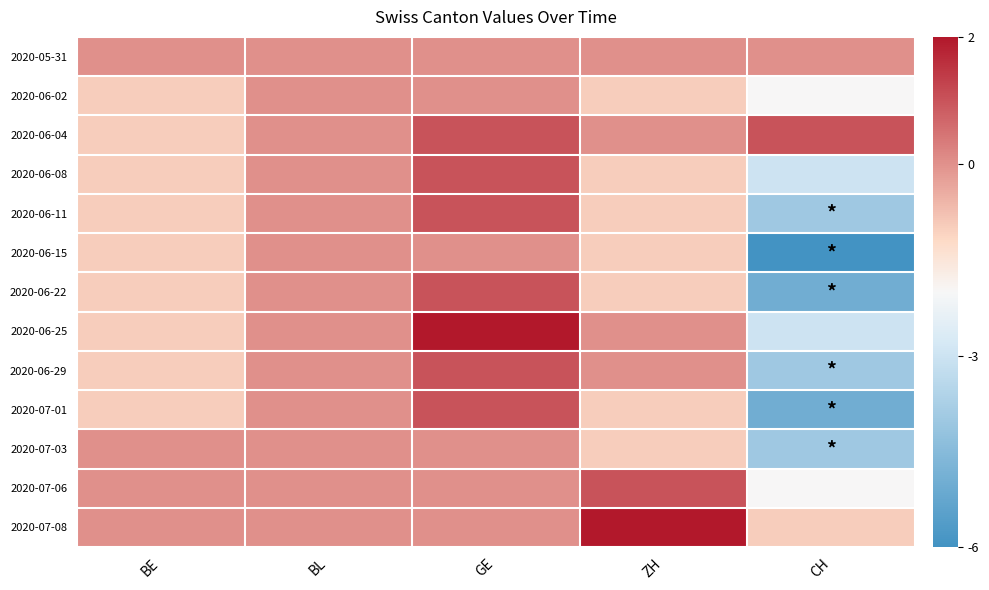

Which has a higher value, BE or ZH?

BE